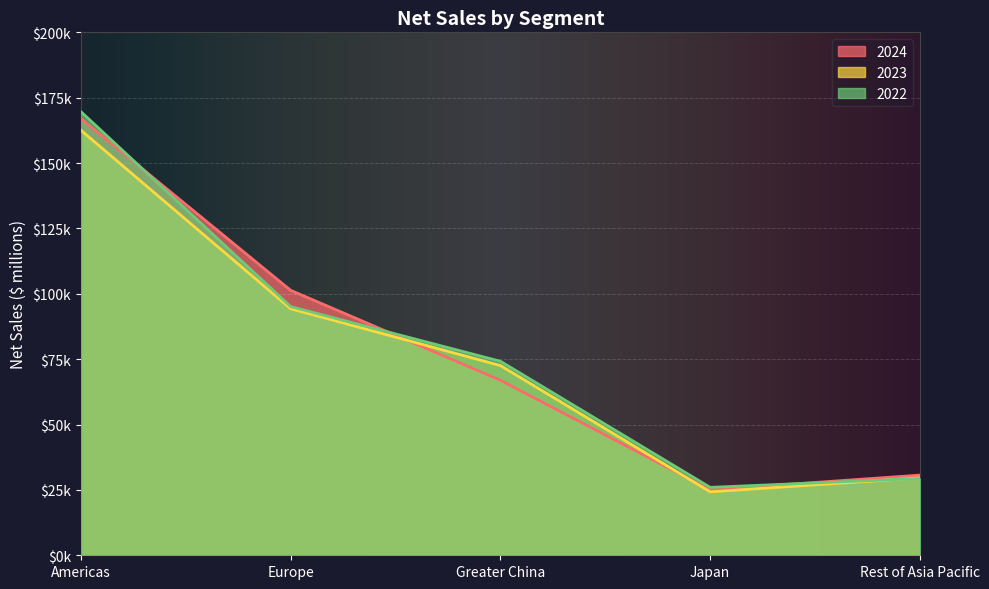

How many lines are shown in the chart?

3